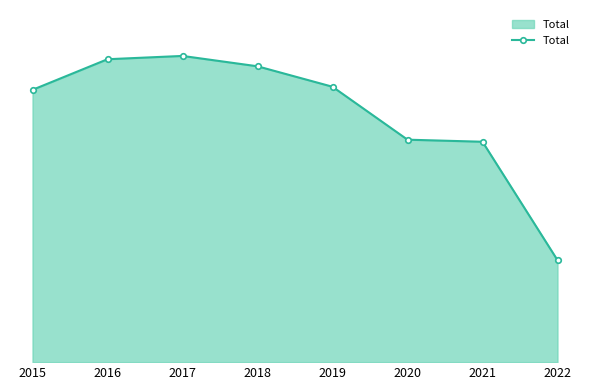

Does the chart have visible grid lines?

No